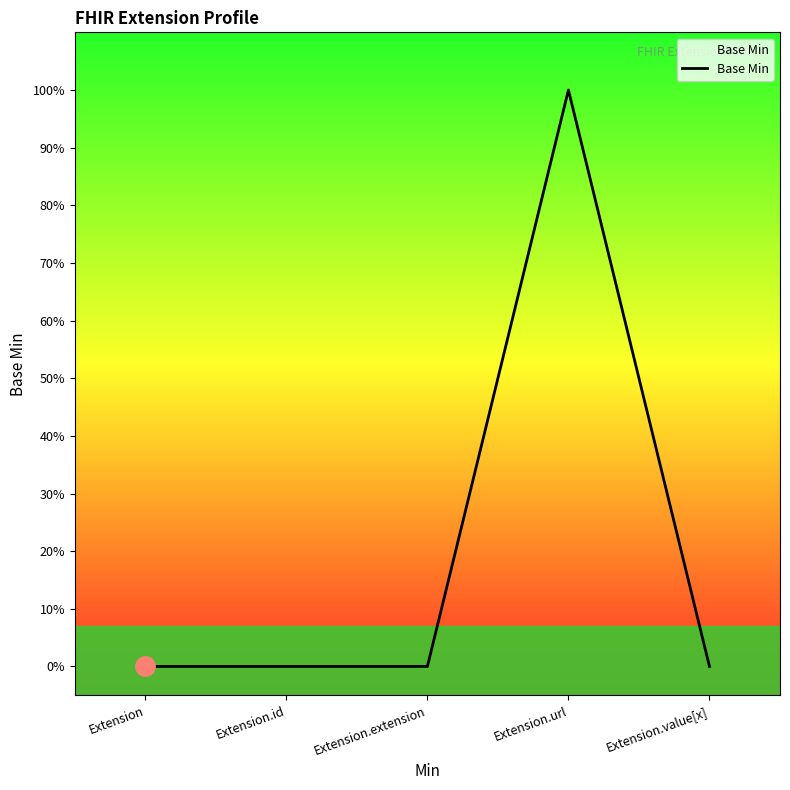

Which category has the highest value across all series?

Extension.url